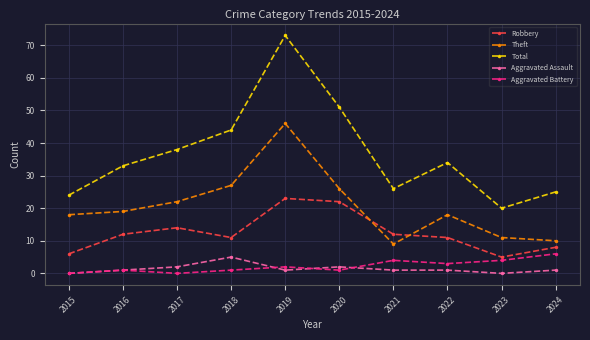

What is the difference between the Total values at 2016 and 2021?

7